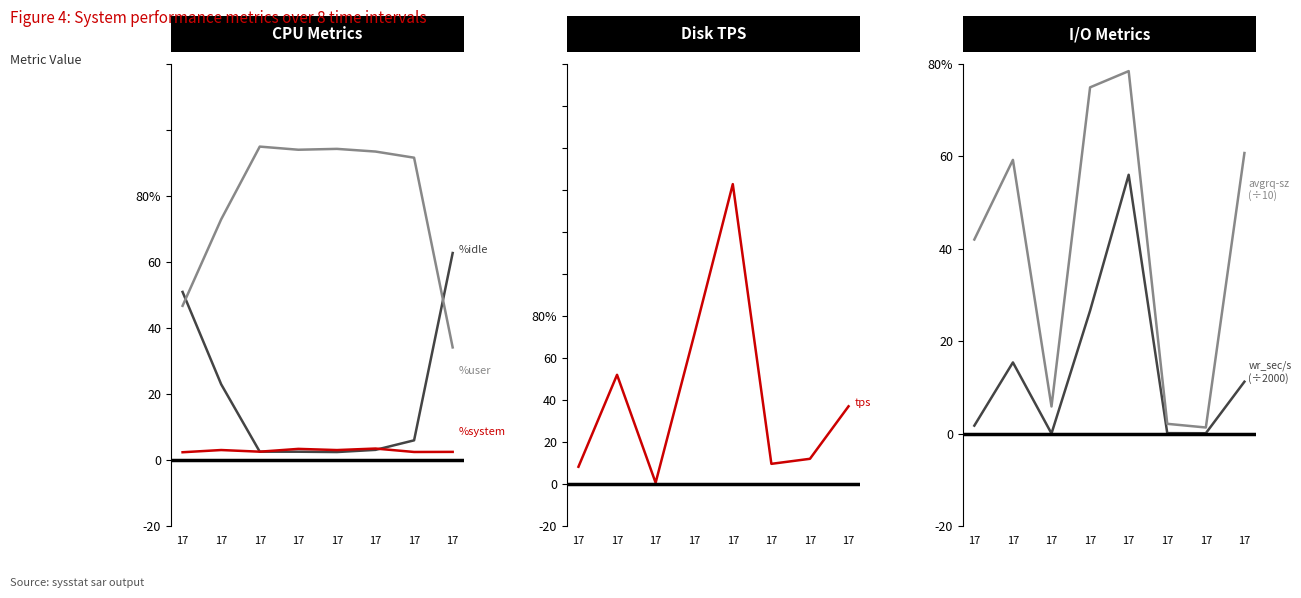

Which has a higher value, 17 or 17?

17